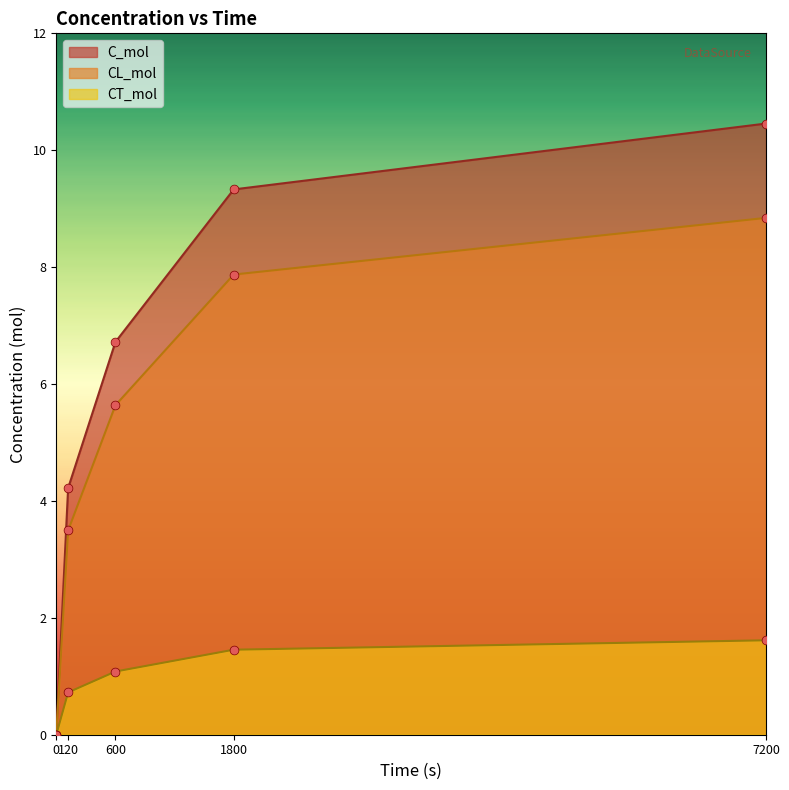

At which category is the sum across all series the highest?

7200